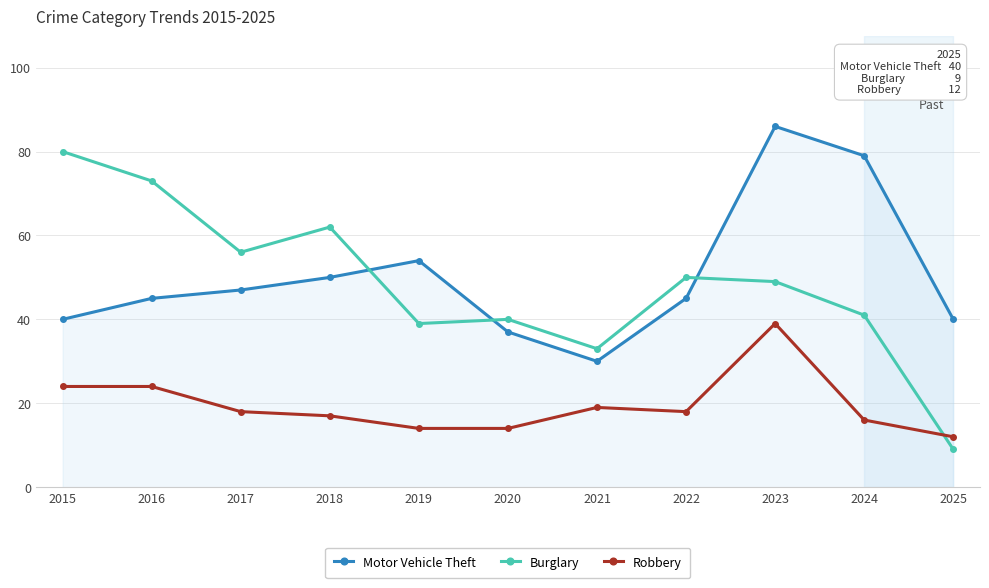

Is it true that Burglary equals 41 at 2024?

True